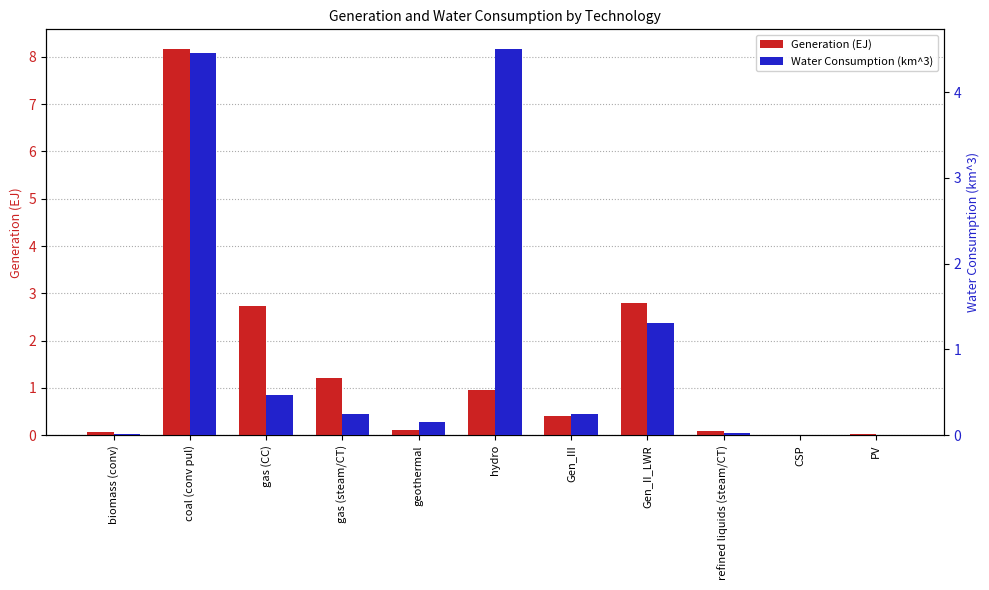

What is the value of the Generation (EJ) bar at the 5th from the left?

0.1